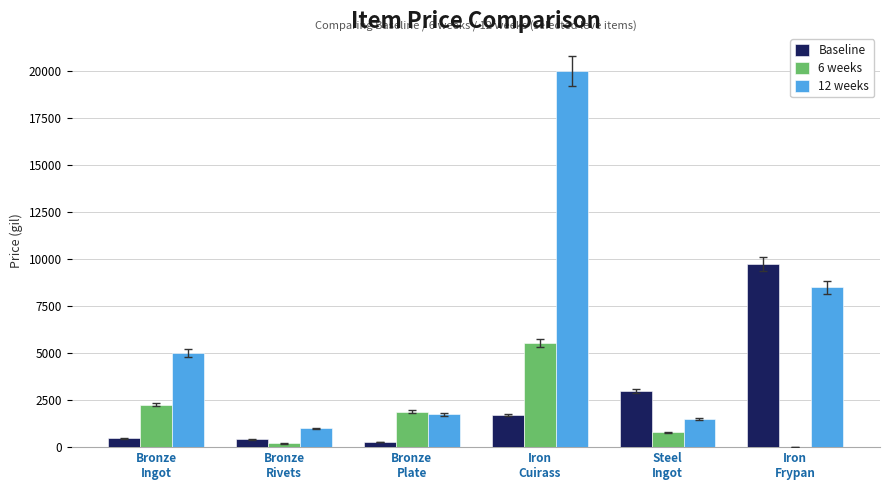

The 6 weeks series shows -2424.5 at Iron
Frypan. True or false?

False